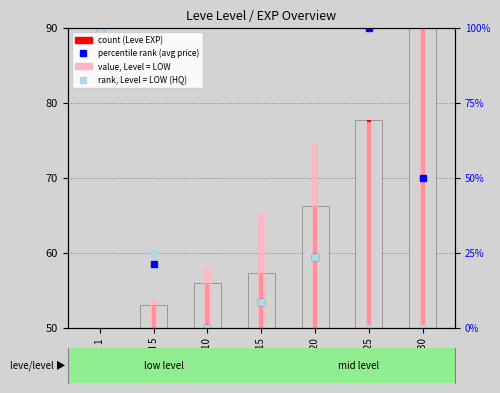

Which has a higher value, Level 25 or Level 1?

Level 25